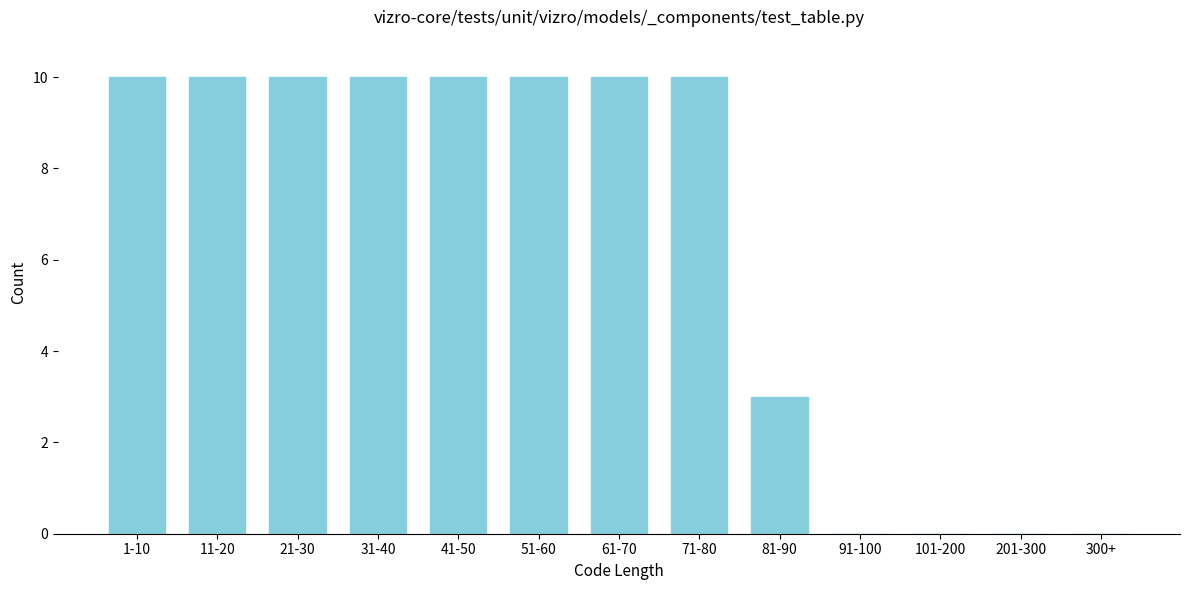

Reading left to right, transcribe all the data shown in this chart.

1-10=10	11-20=10	21-30=10	31-40=10	41-50=10	51-60=10	61-70=10	71-80=10	81-90=3	91-100=0	101-200=0	201-300=0	300+=0